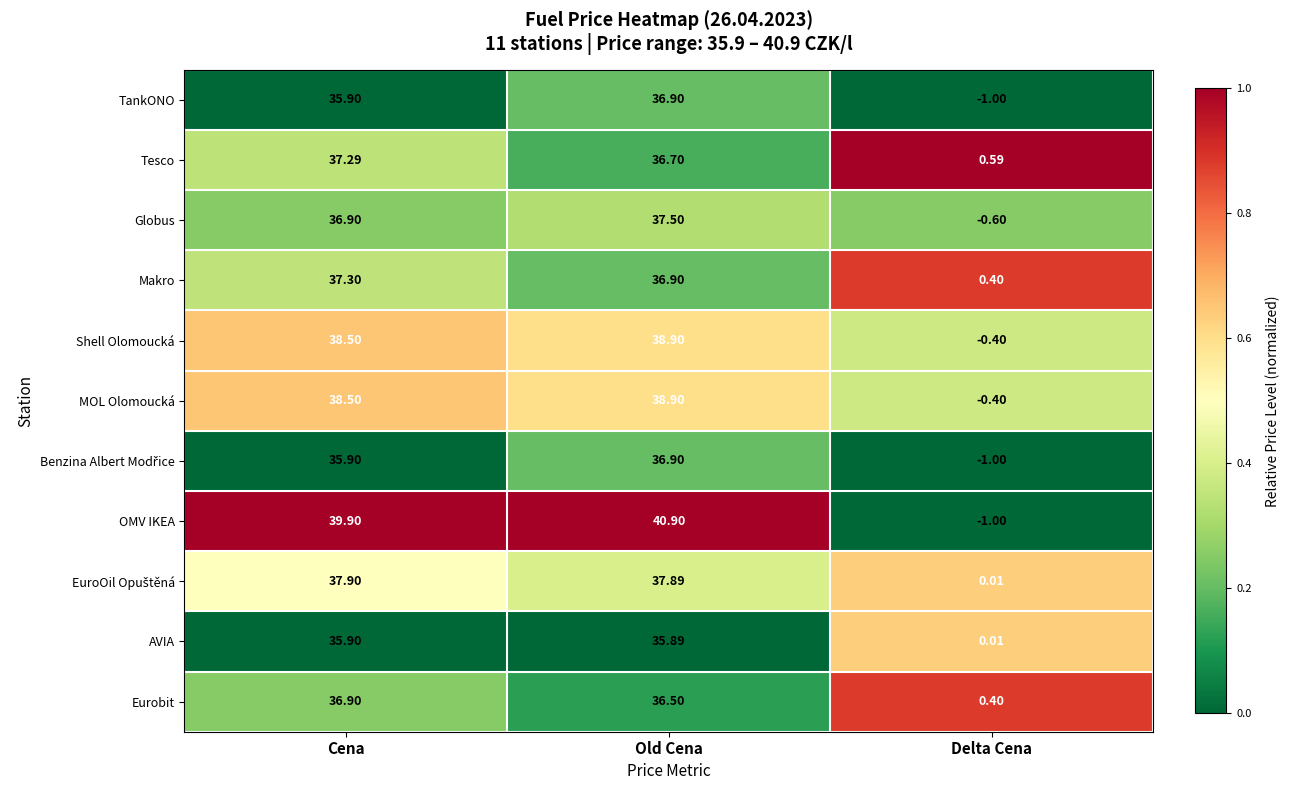

What is the spread (max minus min) of values at Cena?

4.0